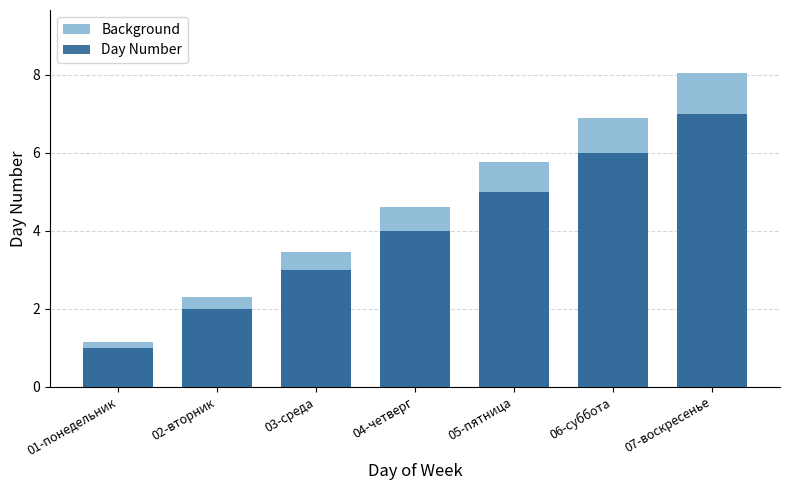

What is the label of the 4th bar from the left?

04-четверг